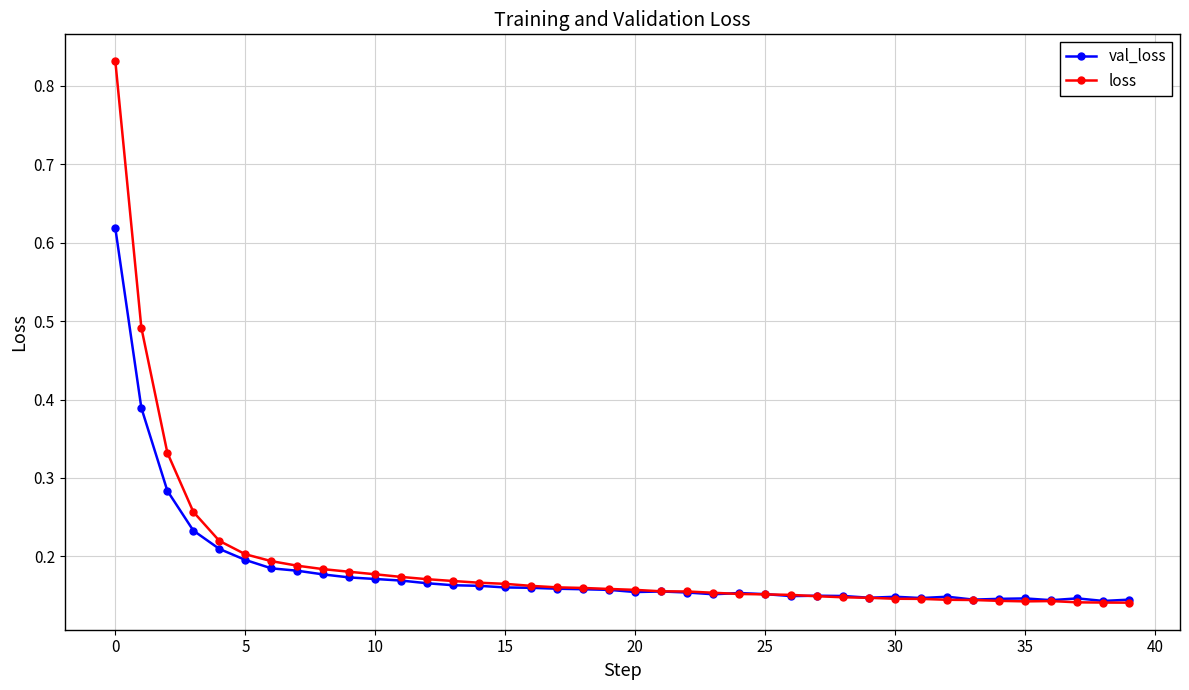

What are all the series names shown in the legend?

val_loss, loss